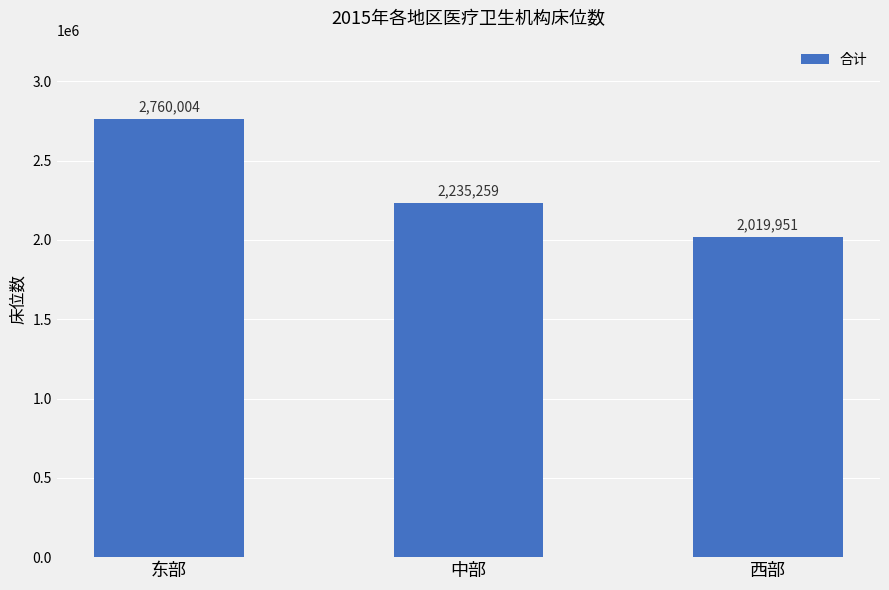

What is the sum of all values?

7015214